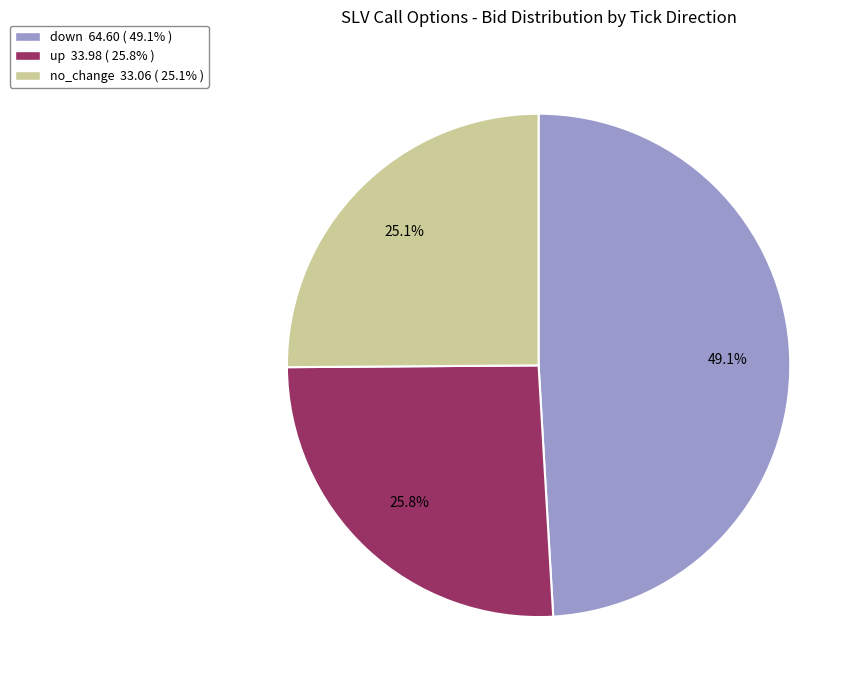

Is there a majority slice in this chart?

No